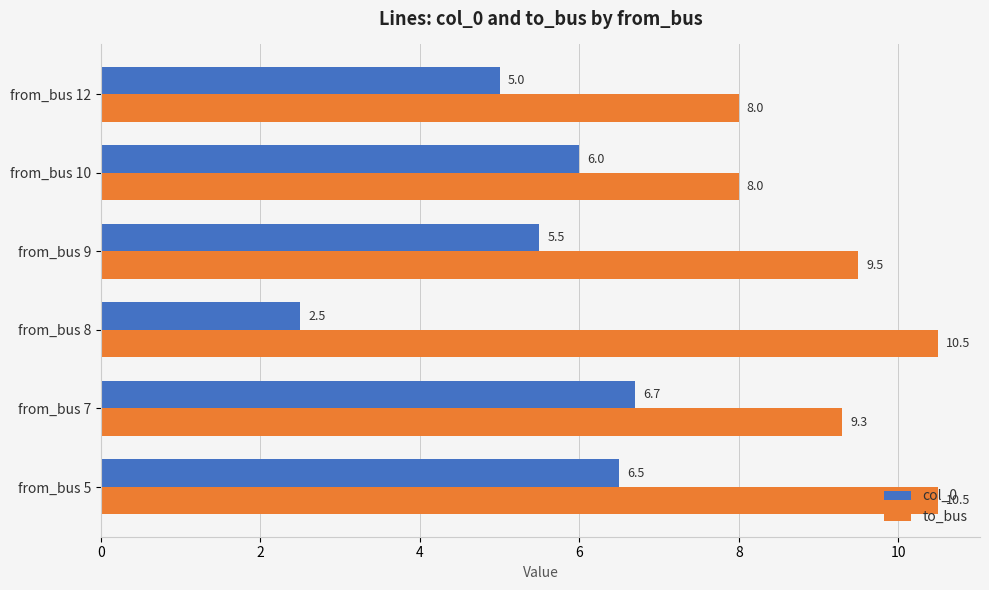

List the series in order of their peak value, highest first.

to_bus, col_0